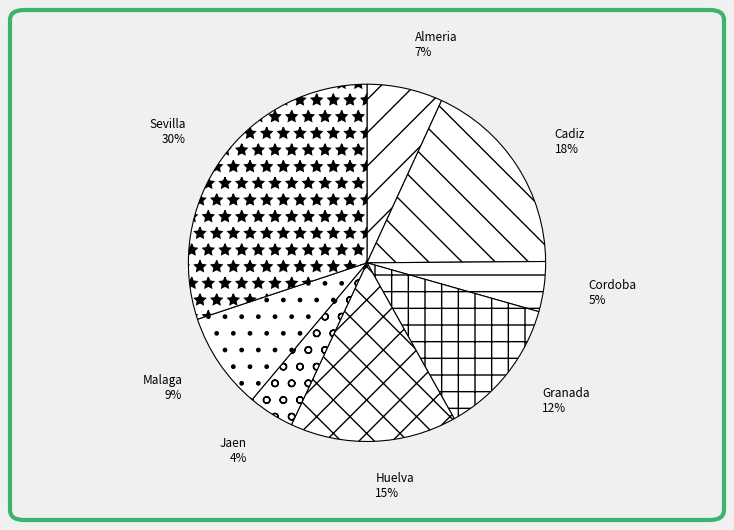

What percentage is the Huelva slice, to the nearest percent?

15%